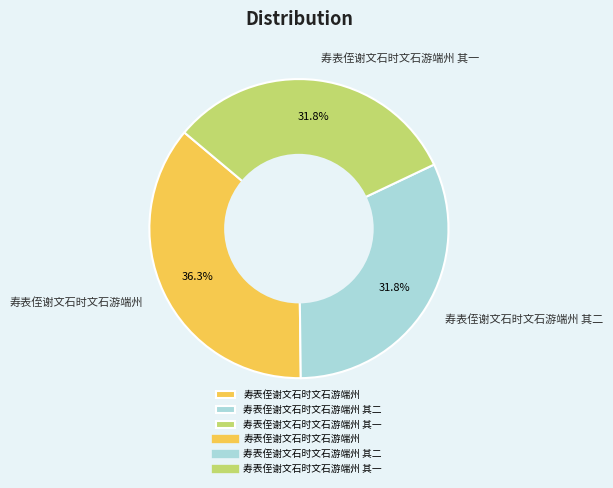

Is 寿表侄谢文石时文石游端州 其二 the majority of the pie?

No